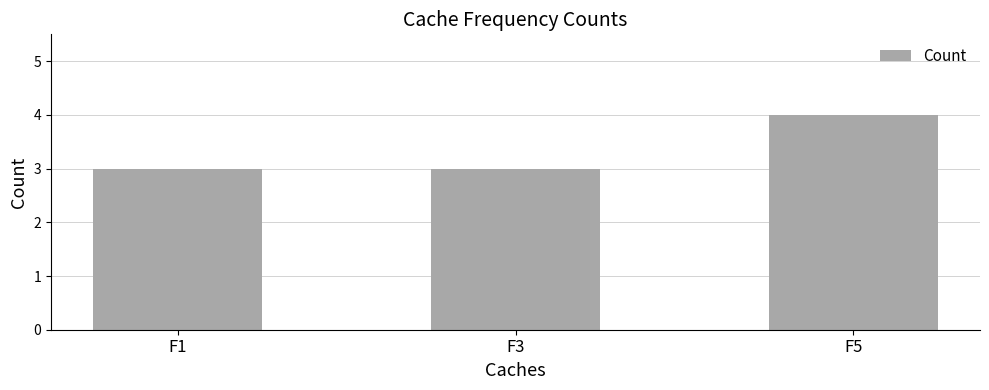

How many bars are there in total?

3